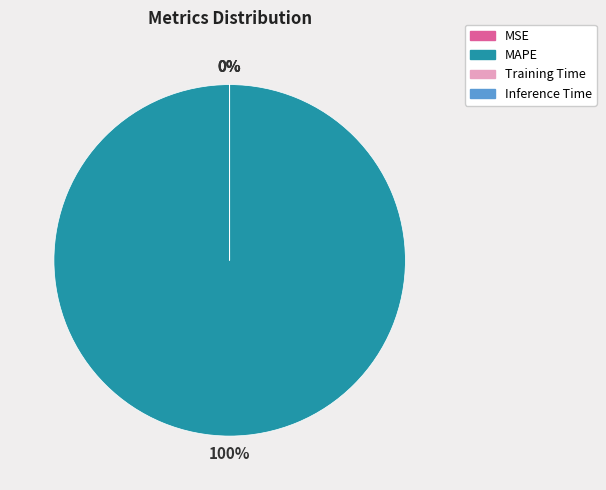

To the nearest percent, what percentage of the pie is MAPE?

100%